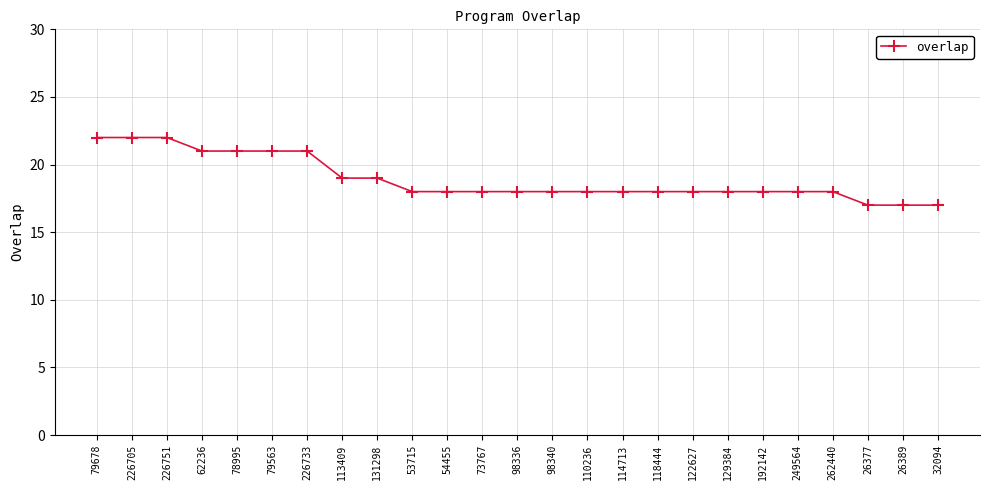

At which label does the data first exceed 18?

79678